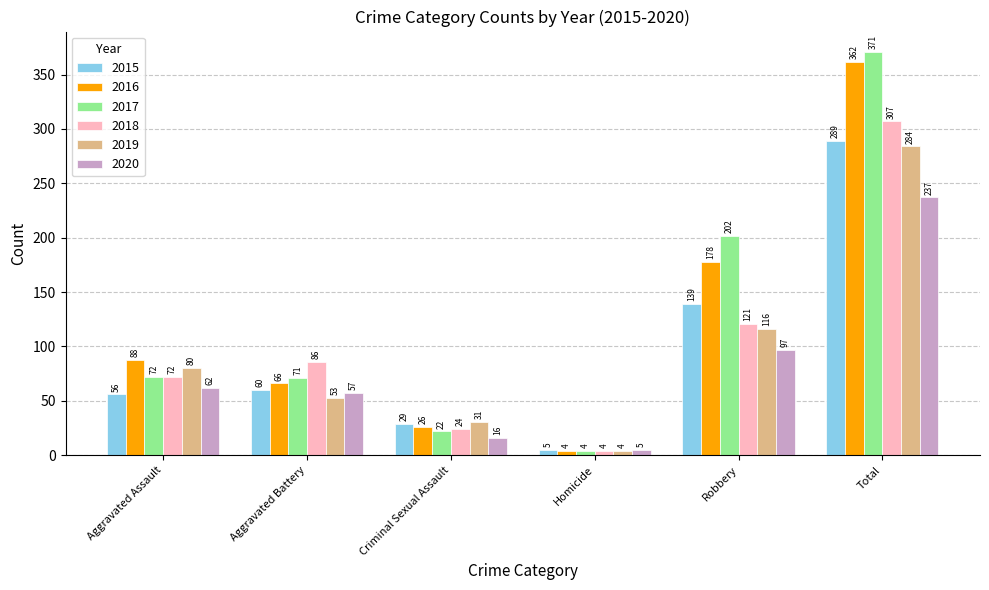

What is the label of the 3rd bar from the left?

Criminal Sexual Assault